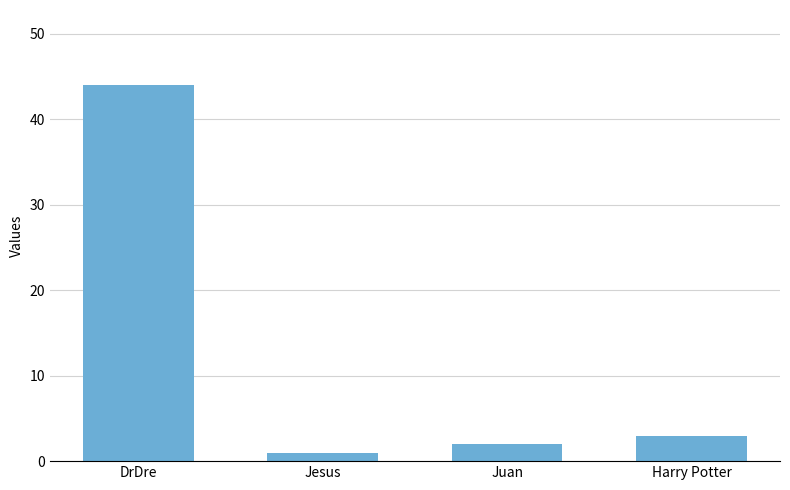

Which label corresponds to the largest value in the chart?

DrDre